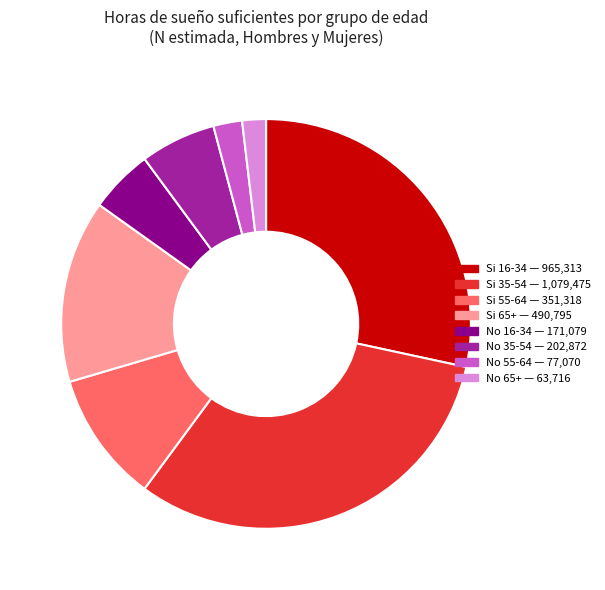

Does any single category account for the majority?

No